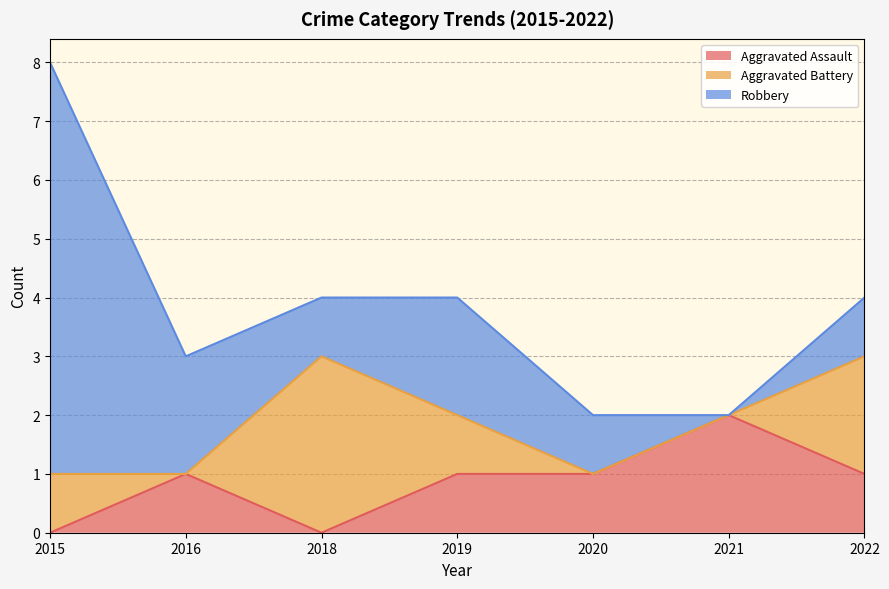

Which has a higher value, 2015 or 2016?

2016